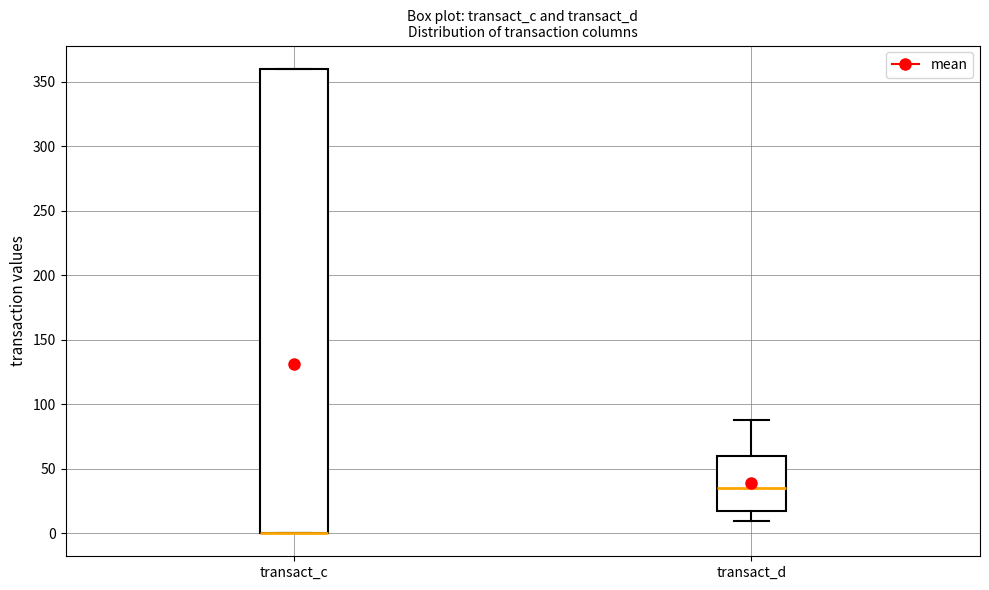

Reading left to right, transcribe this box plot: for each box, give where its median line is, the range the box spans, and where its two whiskers end, as read against the y-axis. The values are not printed on the chart, so give them approximately, as read against the axis.

transact_c: median 0 (drawn on the box's lower edge), box 0 to 360, whiskers 0 to 360
transact_d: median 35, box 15 to 60, whiskers 10 to 90